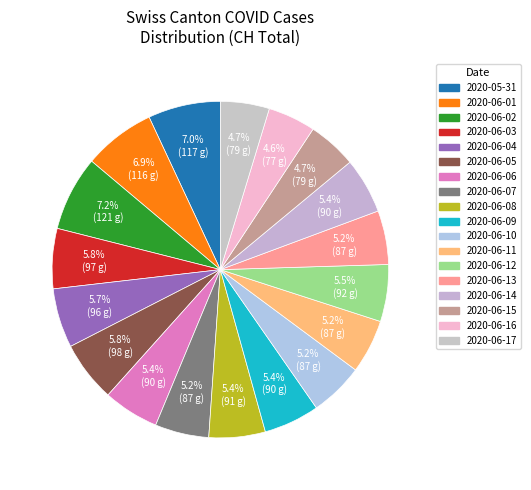

How many segments does this pie chart have?

18